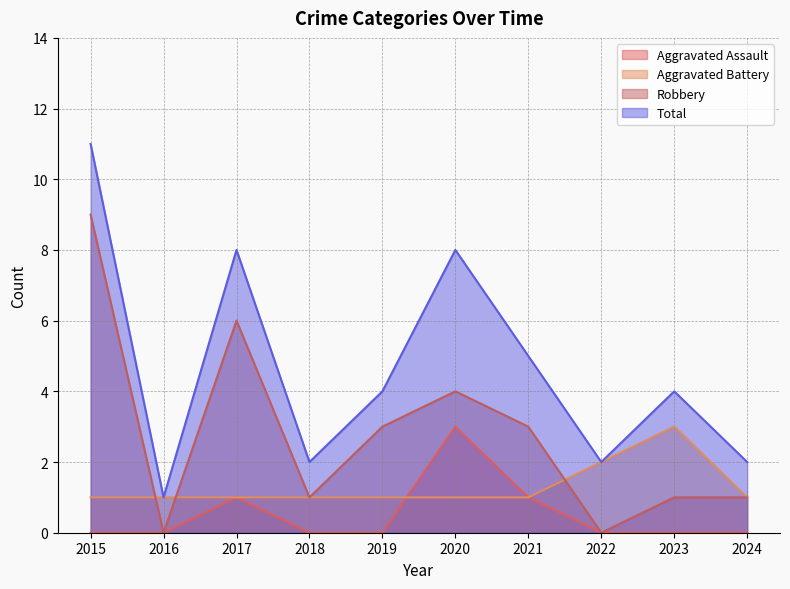

What is the highest value of the Aggravated Assault series?

3